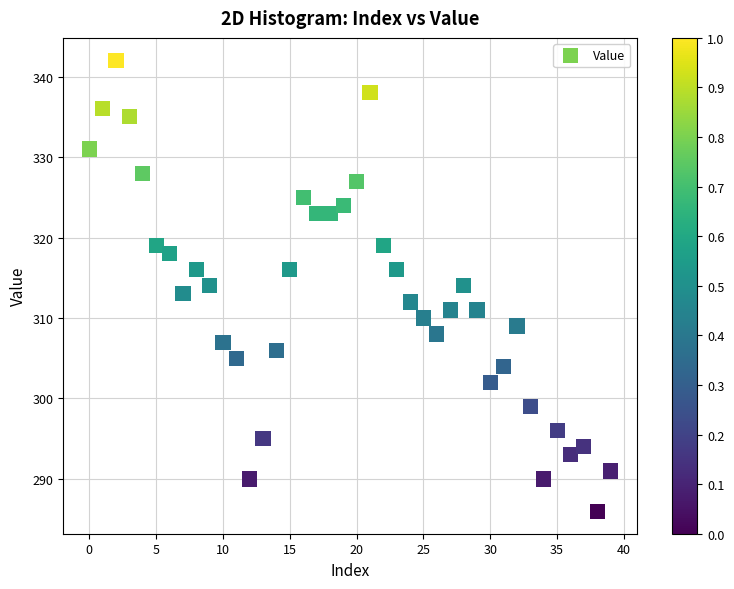

What is the range of Y values (max minus min)?

56